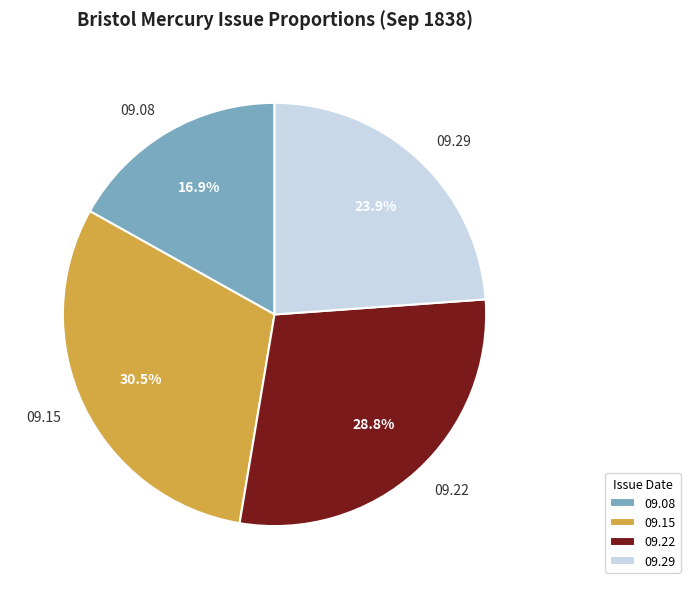

Which slice is the largest?

09.15